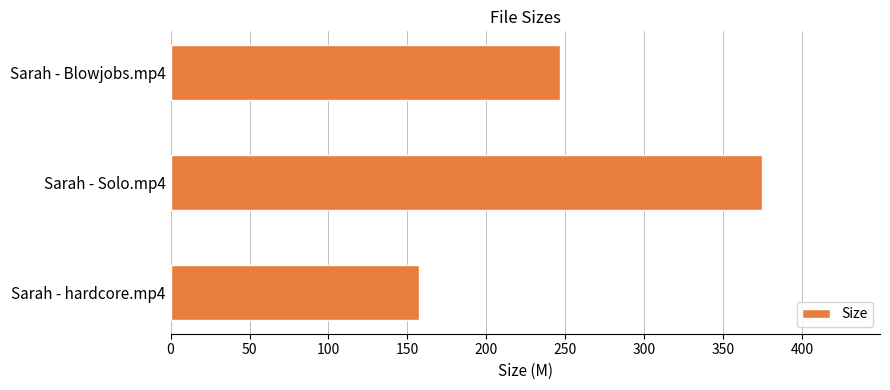

Reading bottom to top, transcribe all the data shown in this chart.

157.1	374.6	246.8